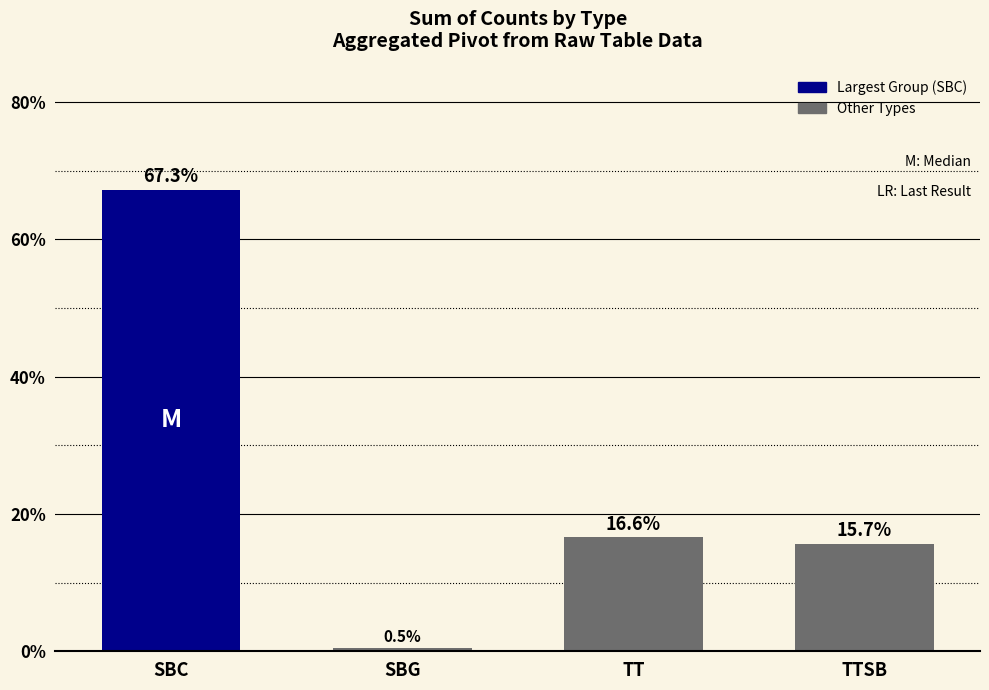

What is the difference between the second highest and second lowest values?

0.9